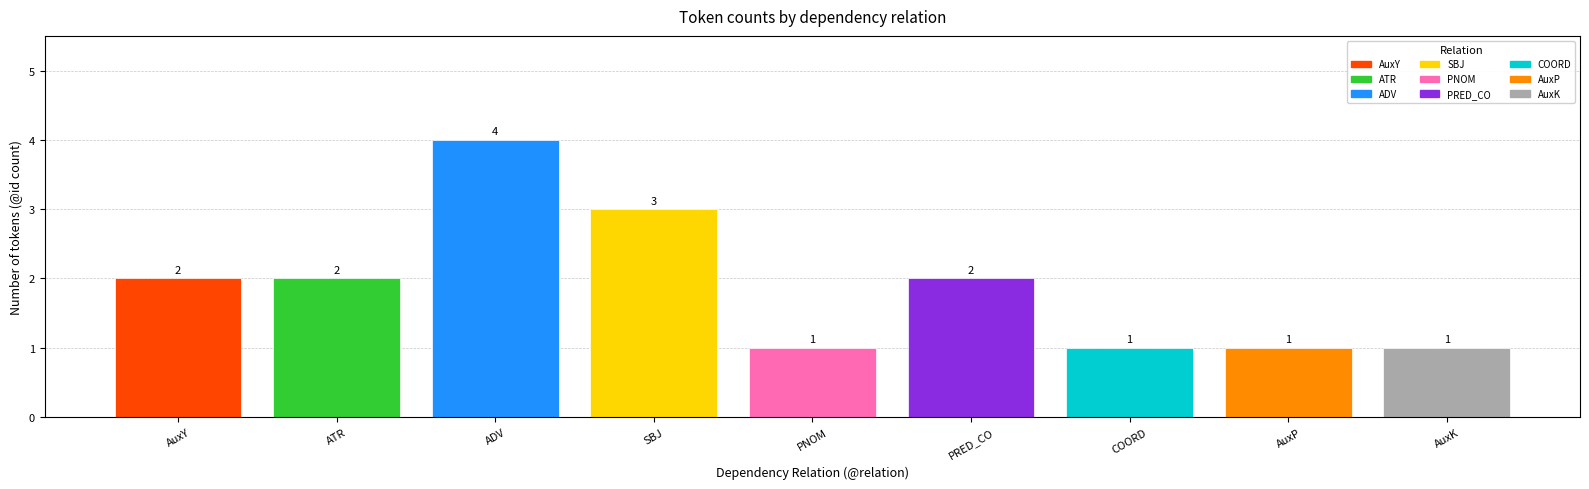

What is the greatest value displayed?

4